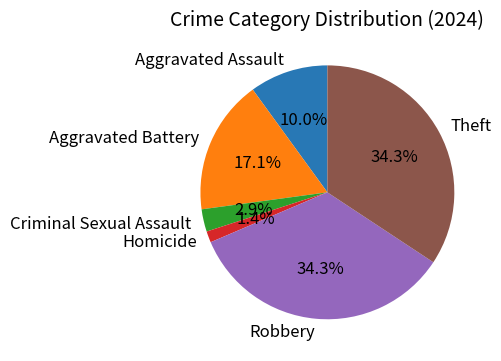

To the nearest percent, what is the difference between the largest and smallest slice percentages?

33%